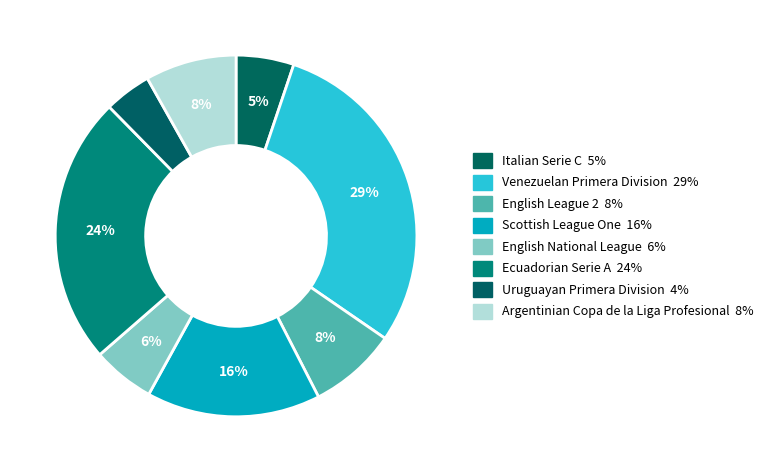

How many segments does this pie chart have?

8